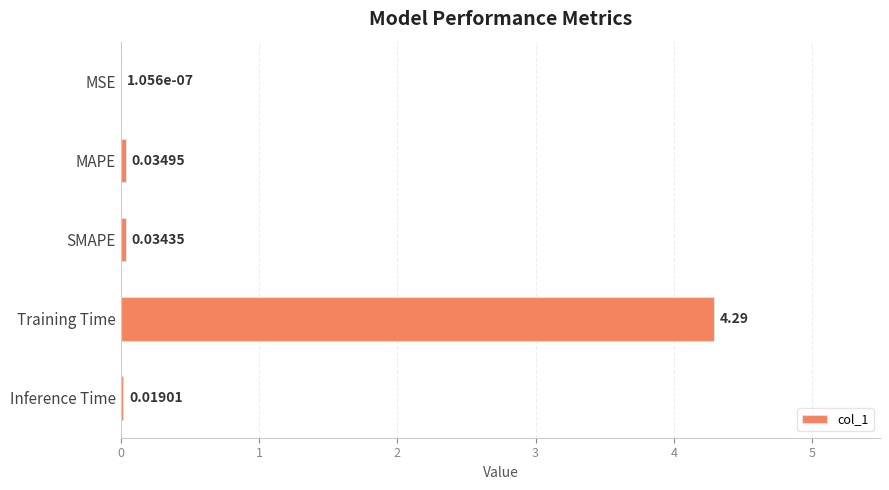

At which label is the value closest to 2?

MAPE